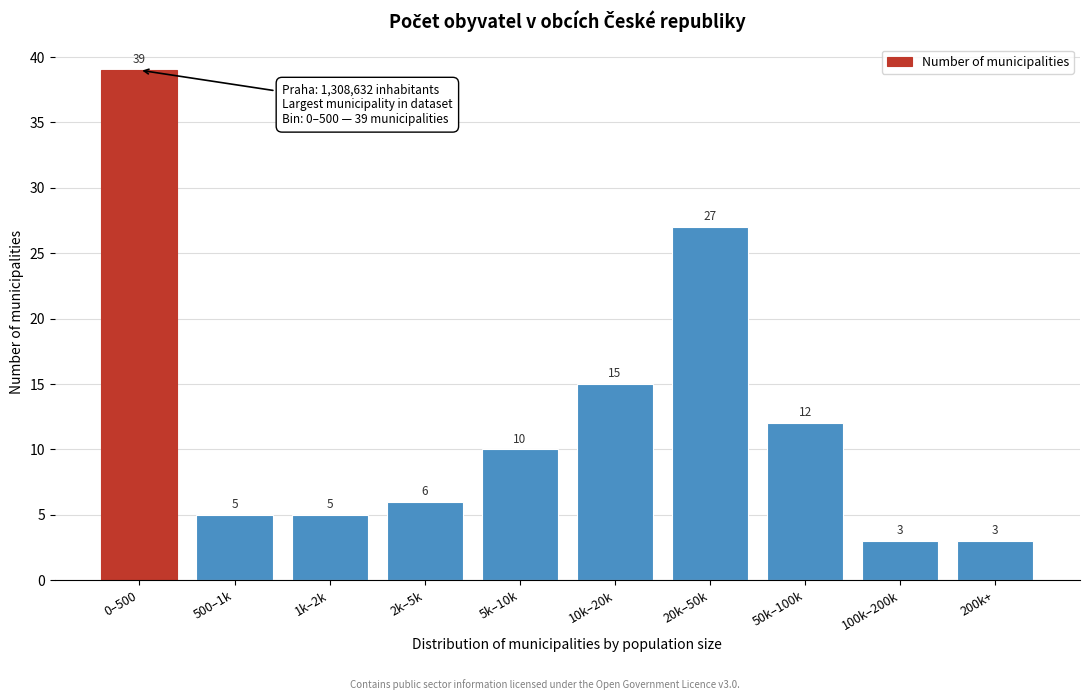

Reading left to right, transcribe all the data shown in this chart.

0–500=39	500–1k=5	1k–2k=5	2k–5k=6	5k–10k=10	10k–20k=15	20k–50k=27	50k–100k=12	100k–200k=3	200k+=3